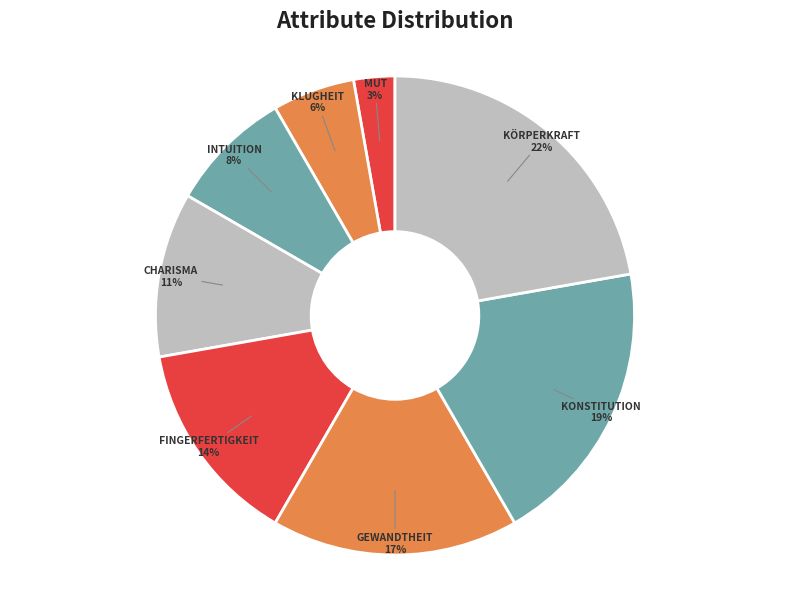

How many segments does this pie chart have?

8